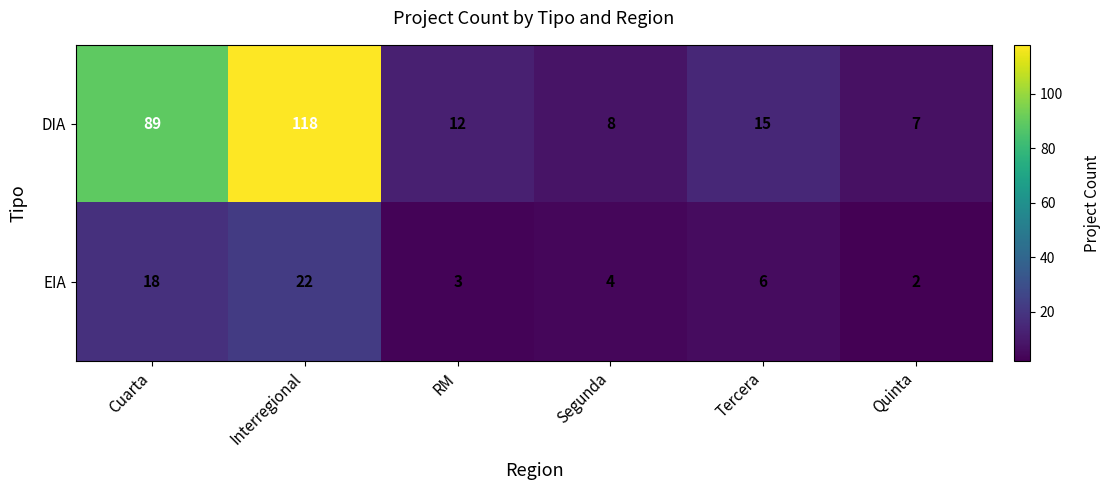

True or false: EIA has a value of 18 at Cuarta.

True